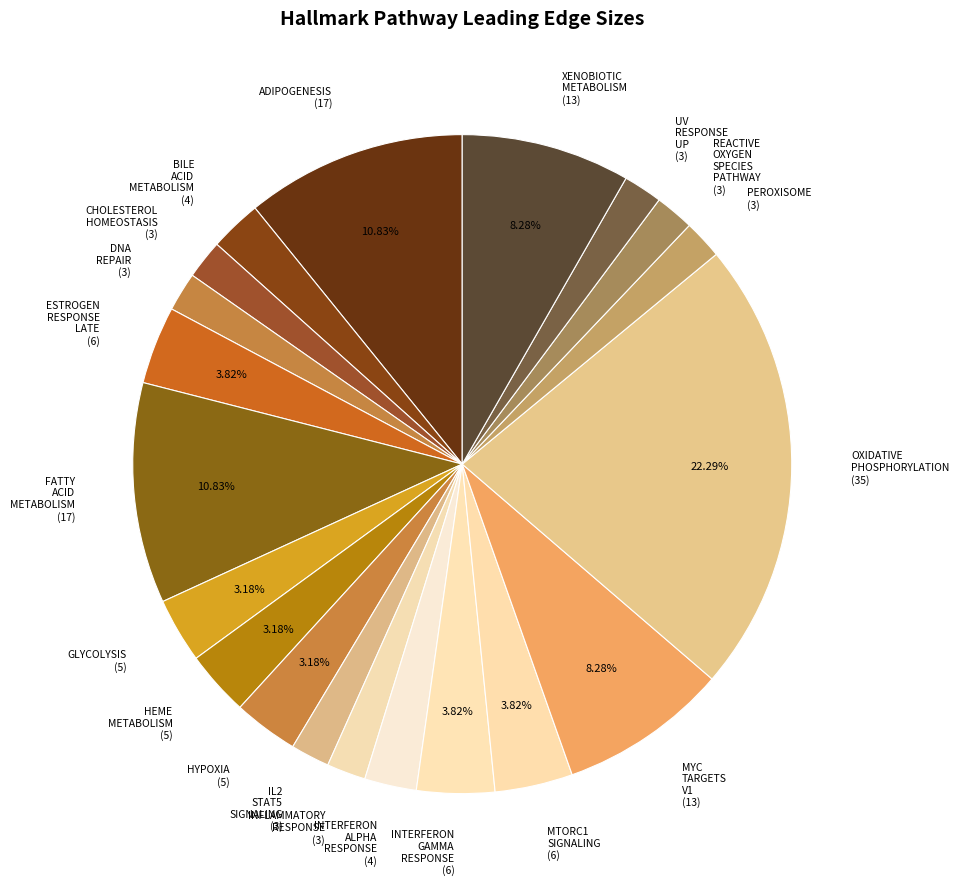

Approximately how many times larger is the value at ADIPOGENESIS (17) compared to OXIDATIVE PHOSPHORYLATION (35)?

0.5